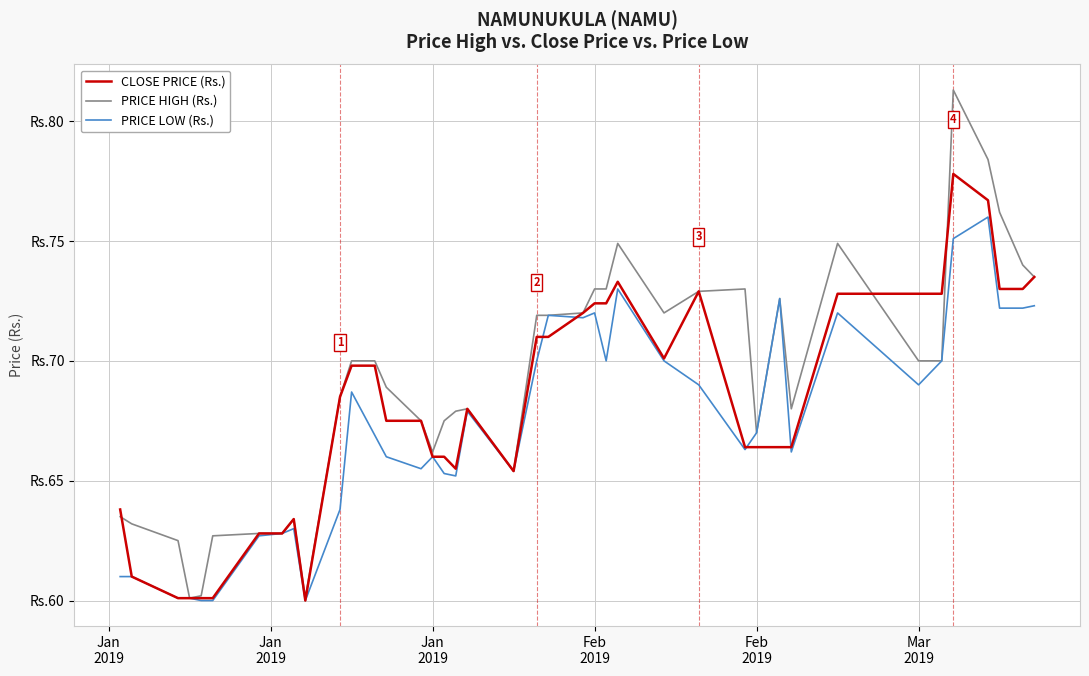

How many intersections are there between PRICE HIGH (Rs.) and CLOSE PRICE (Rs.)?

3